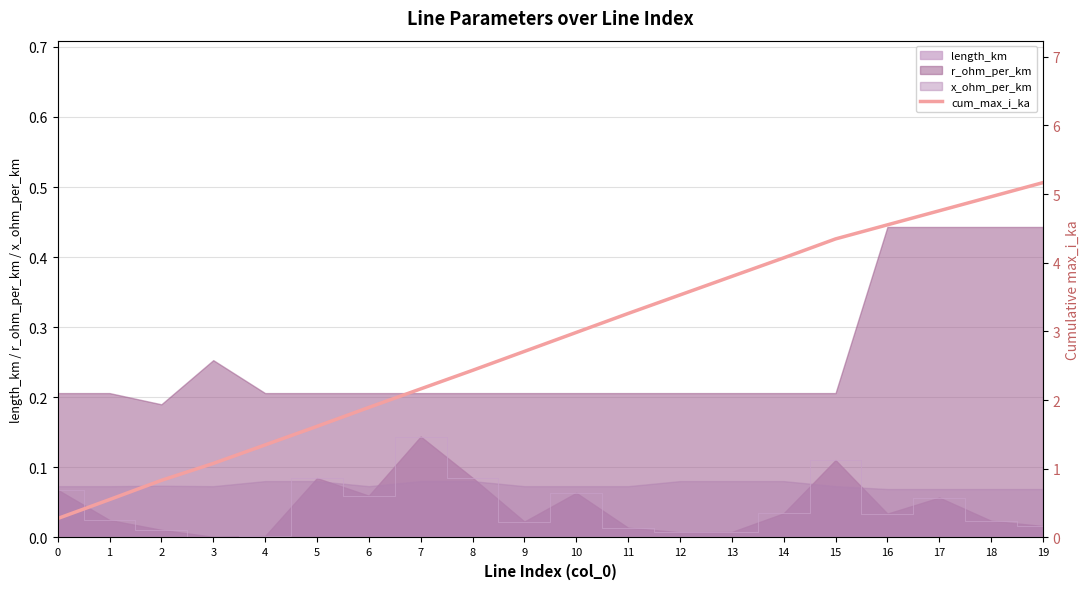

Read the value at 19.

5.2